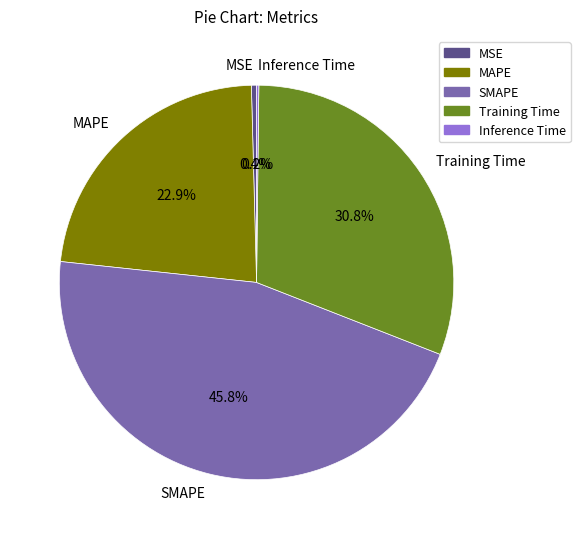

To the nearest percent, what portion does Training Time represent?

31%